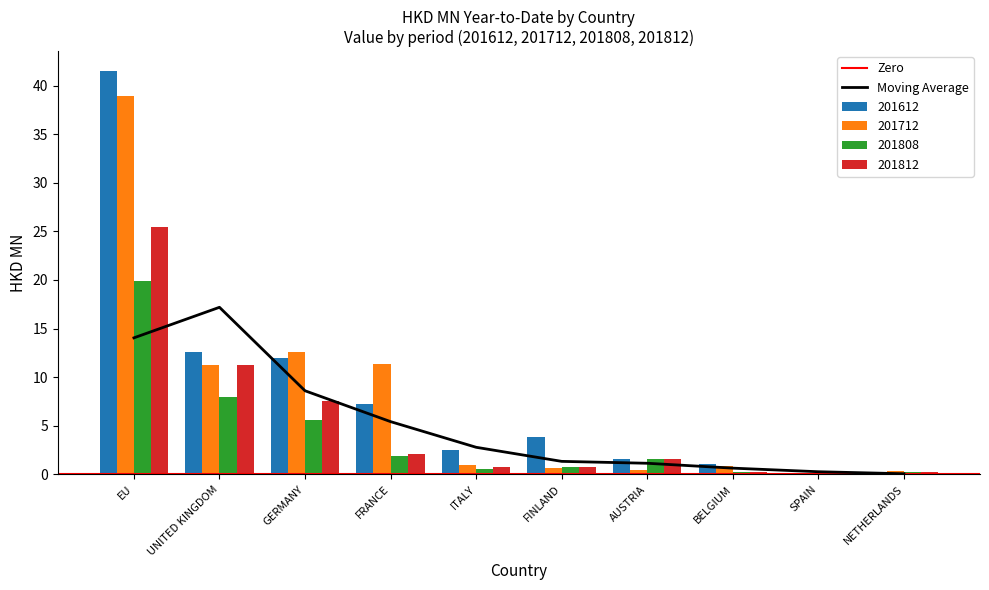

What is the difference between the highest and lowest values at NETHERLANDS?

0.3